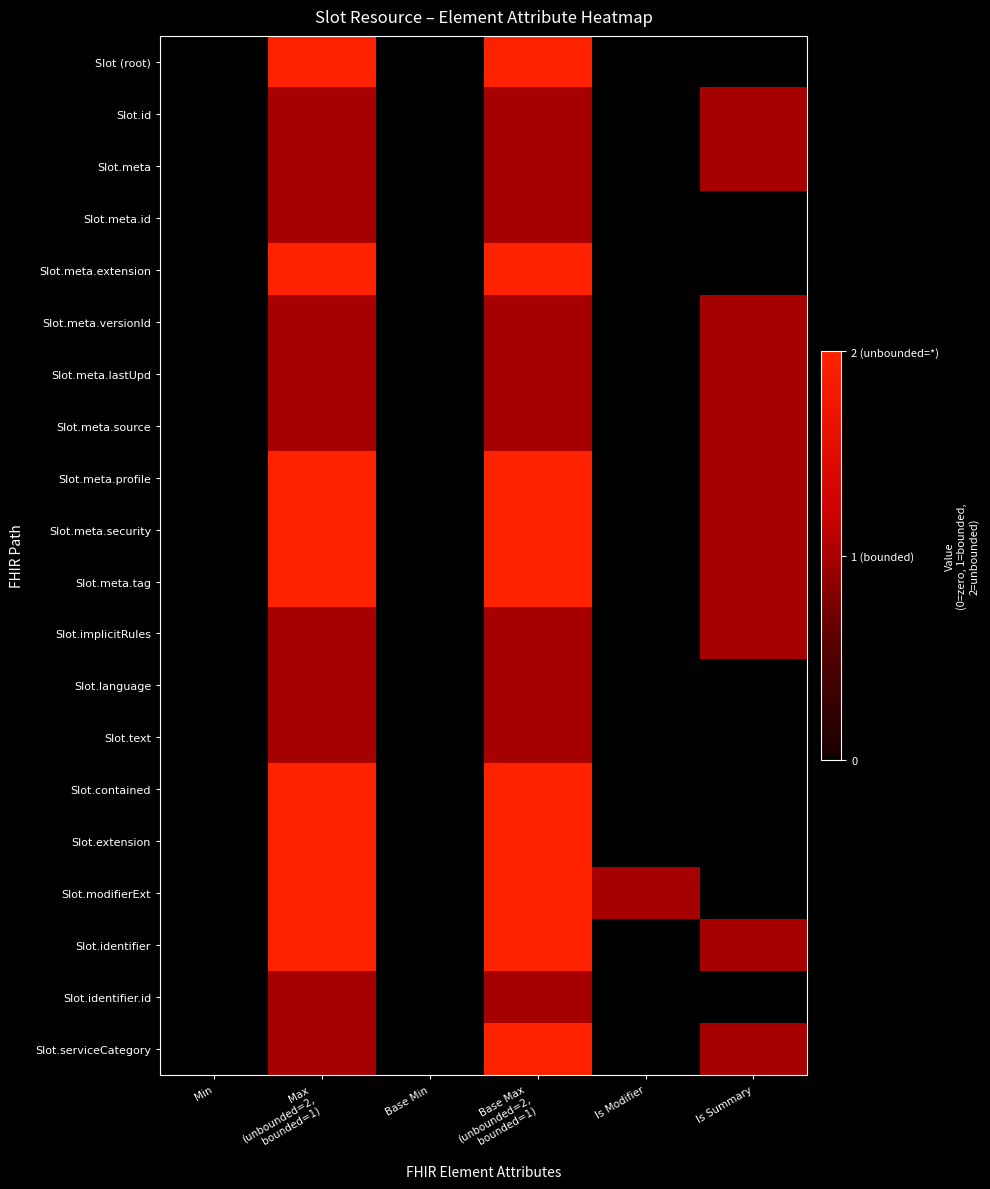

What is the greatest value displayed?

2